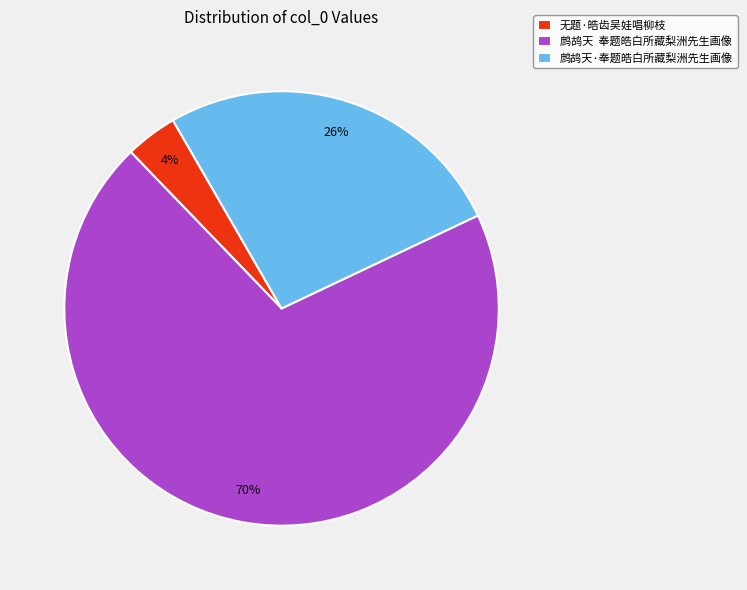

The 鹧鸪天 奉题皓白所藏梨洲先生画像 slice represents 70% of the pie. True or false?

True